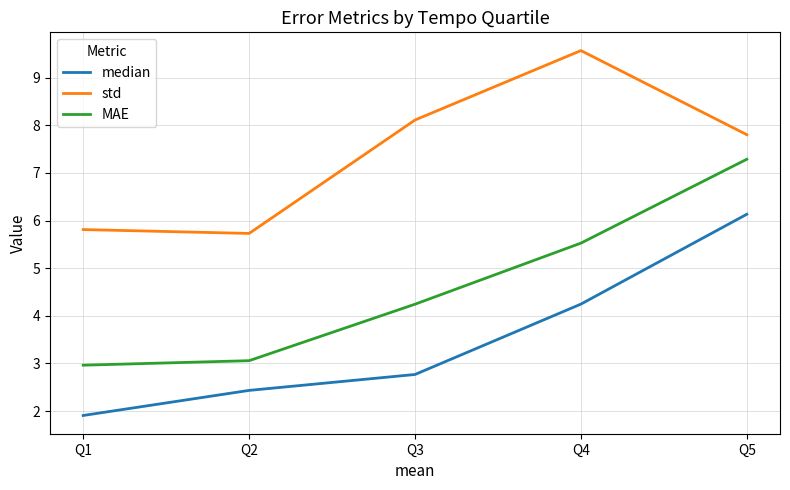

Reading right to left, what are all the values shown in this chart?

median: 6.1	4.2	2.8	2.4	1.9
std: 7.8	9.6	8.1	5.7	5.8
MAE: 7.3	5.5	4.2	3.1	3.0